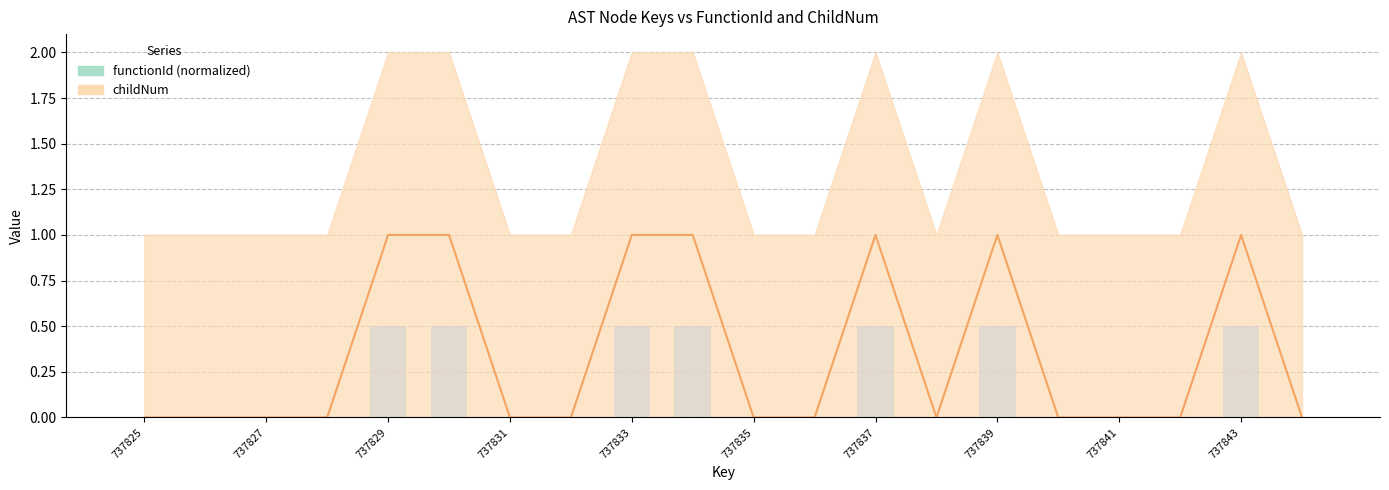

Which series has the largest range (max minus min)?

childNum